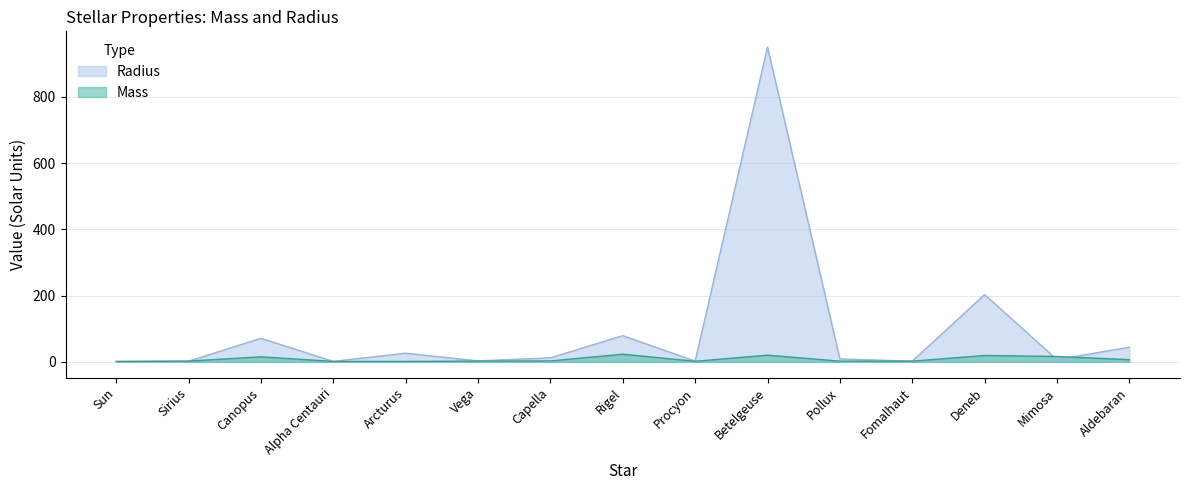

Which series has the largest total across all categories?

Radius